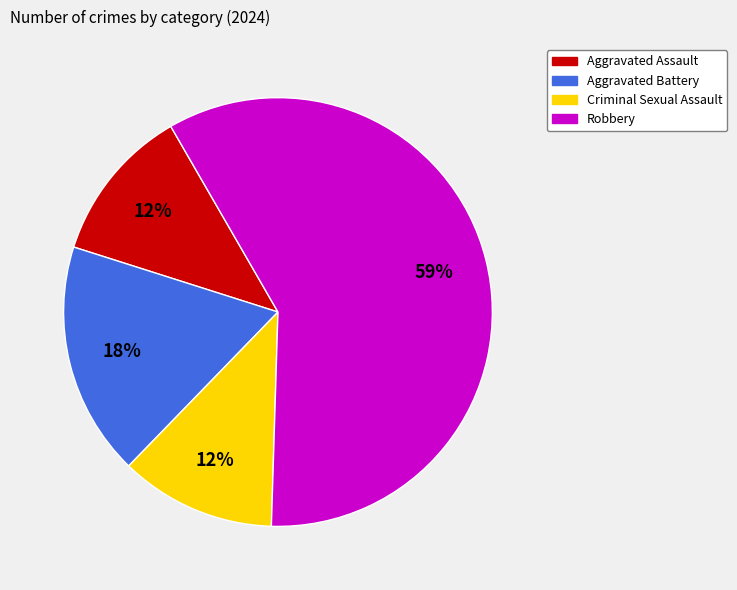

How many segments does this pie chart have?

4